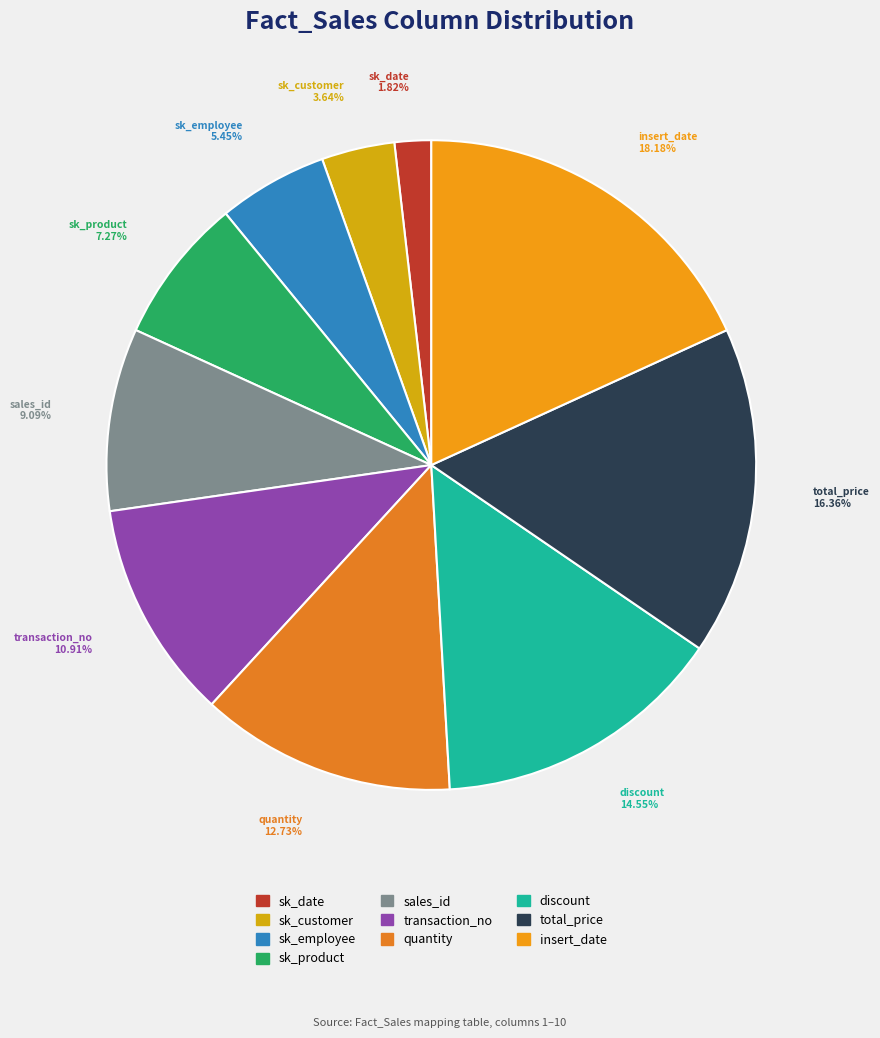

How many segments does this pie chart have?

10